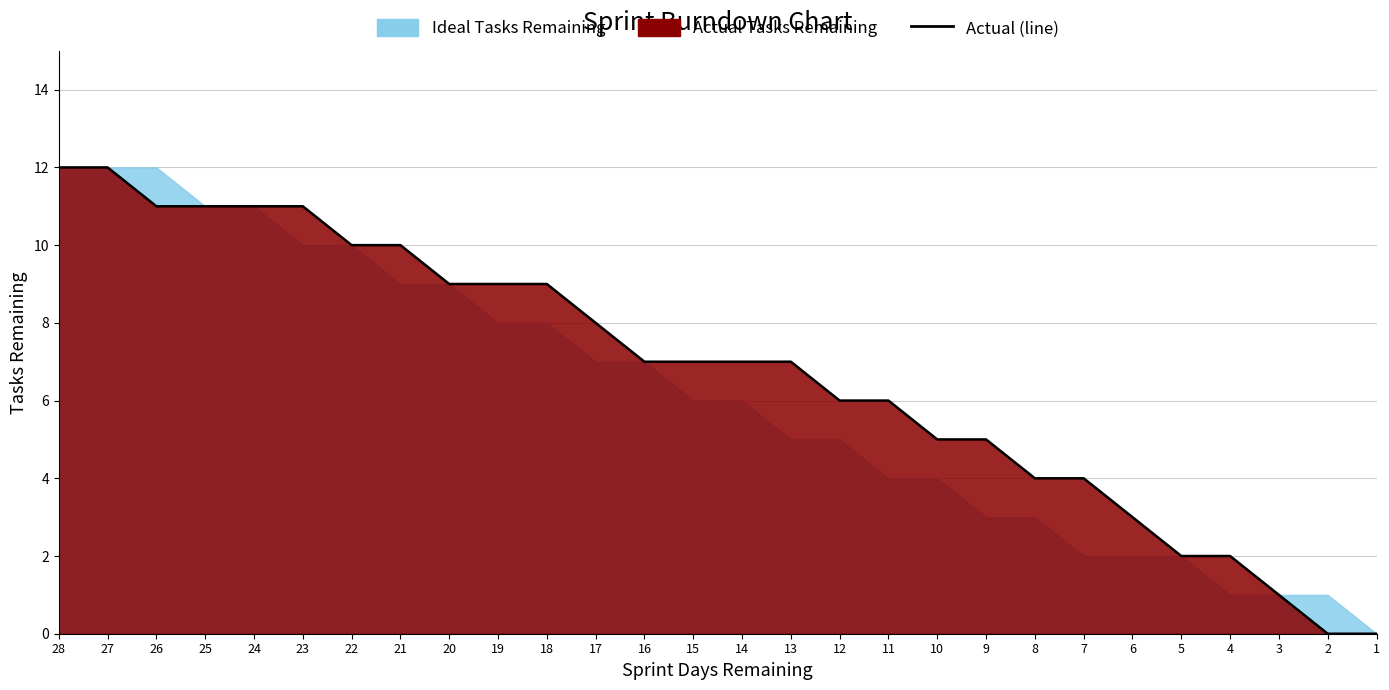

How many lines are shown in the chart?

1